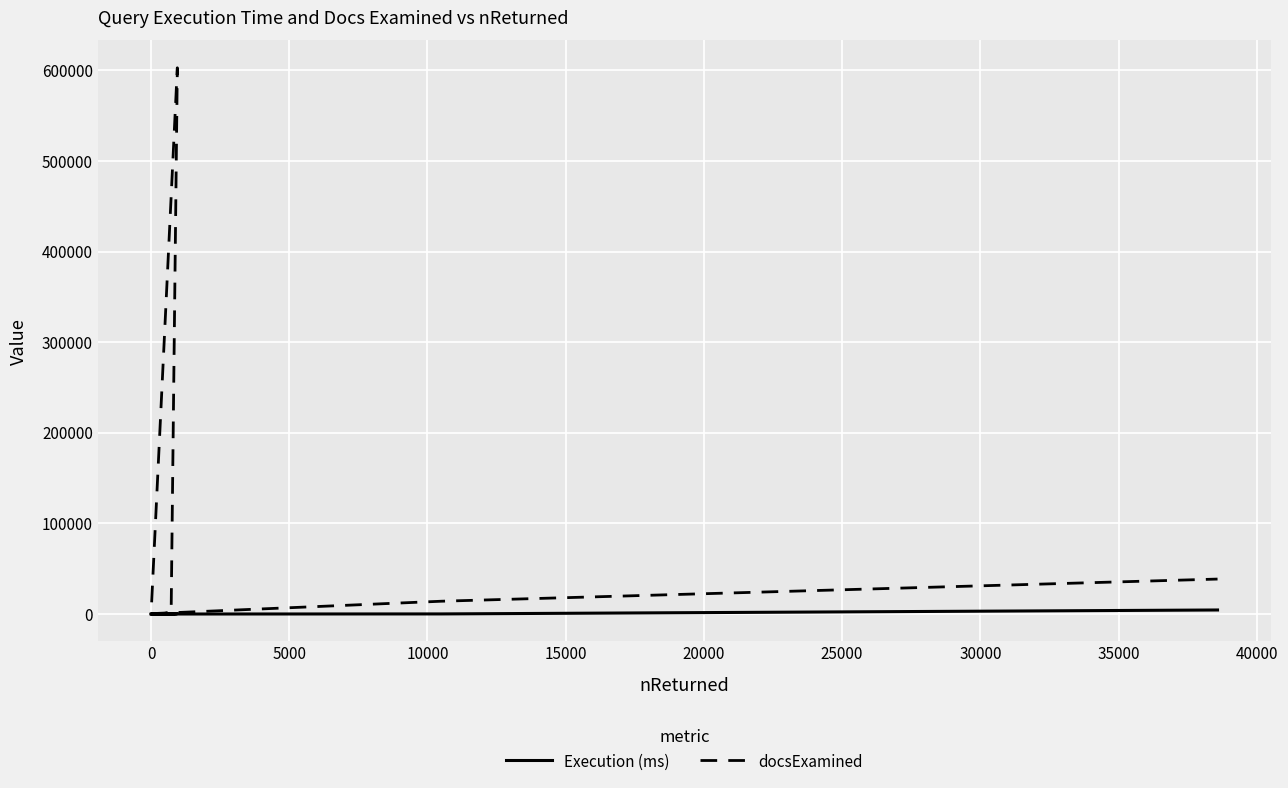

Reading left to right, transcribe all the data shown in this chart.

Execution (ms): 0	0	3	0	0	2	25	480	13	116	4464
docsExamined: 1	1	1	7	19	415	1729	602694	415	14131	38581